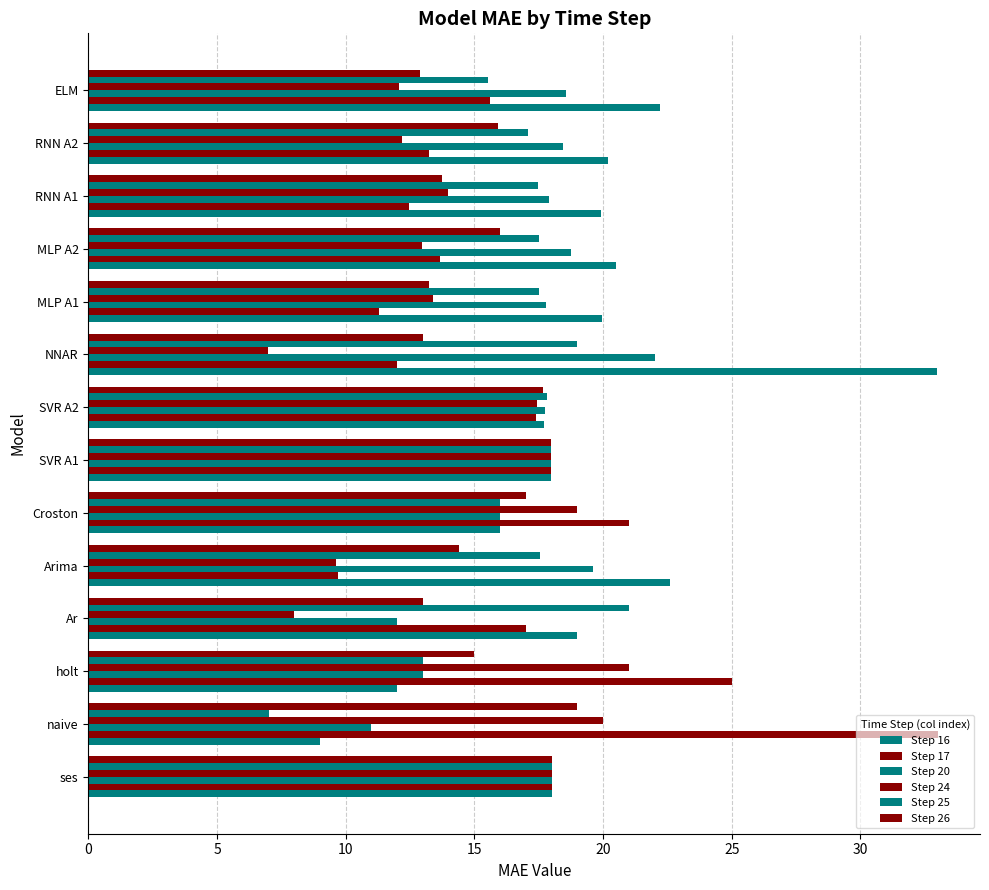

Reading right to left, what are all the values shown in this chart?

Step 16: 22.2	20.2	19.9	20.5	20.0	33.0	17.7	18.0	16.0	22.6	19.0	12.0	9.0	18.0
Step 17: 15.6	13.2	12.4	13.7	11.3	12.0	17.4	18.0	21.0	9.7	17.0	25.0	33.0	18.0
Step 20: 18.6	18.4	17.9	18.7	17.8	22.0	17.8	18.0	16.0	19.6	12.0	13.0	11.0	18.0
Step 24: 12.1	12.2	14.0	13.0	13.4	7.0	17.4	18.0	19.0	9.6	8.0	21.0	20.0	18.0
Step 25: 15.5	17.1	17.5	17.5	17.5	19.0	17.8	18.0	16.0	17.6	21.0	13.0	7.0	18.0
Step 26: 12.9	15.9	13.7	16.0	13.2	13.0	17.6	18.0	17.0	14.4	13.0	15.0	19.0	18.0